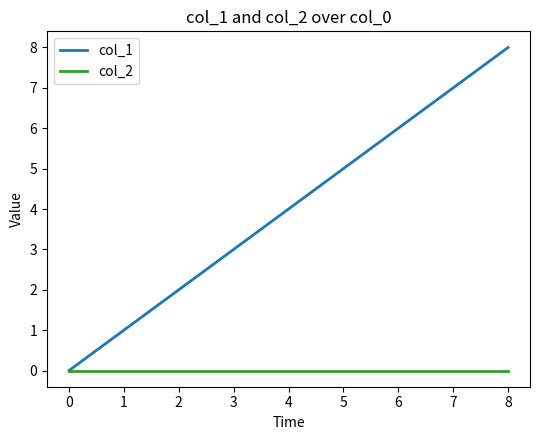

At which category is the sum across all series the highest?

8